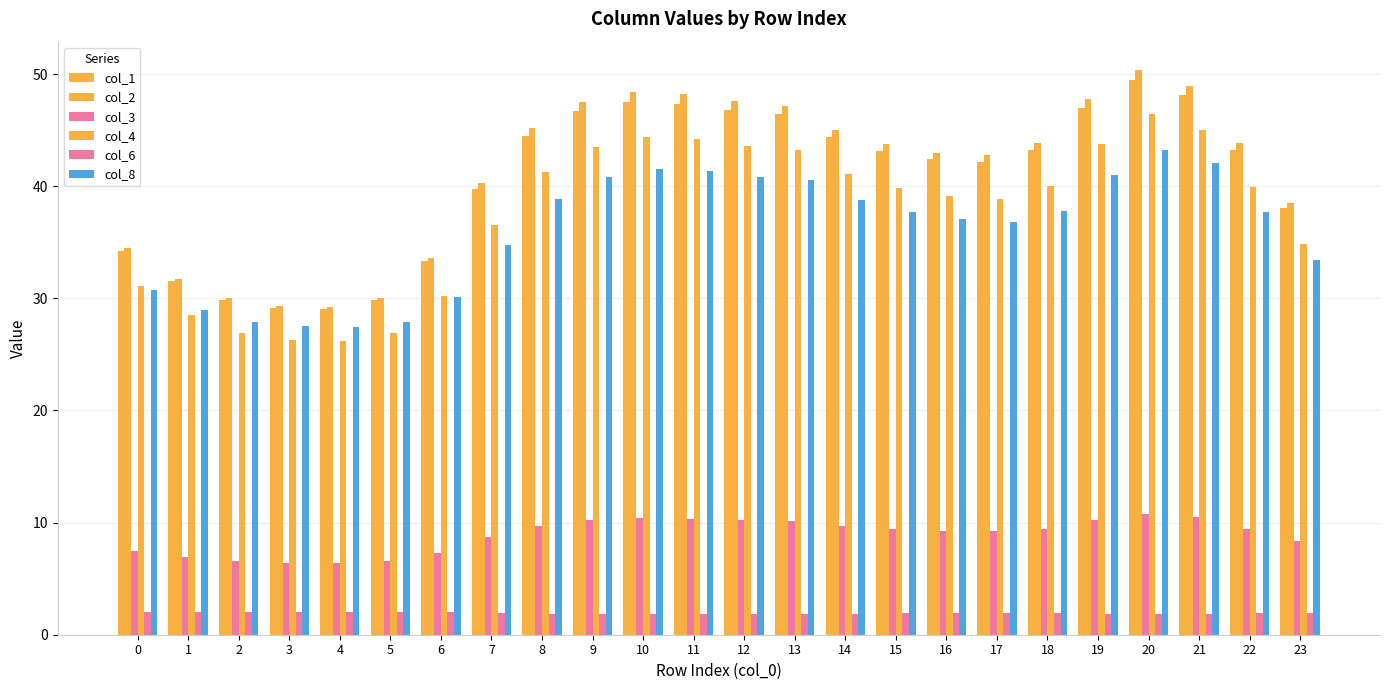

Reading right to left, what are all the values shown in this chart?

col_1: 38.1	43.2	48.1	49.4	47.0	43.3	42.2	42.4	43.1	44.4	46.4	46.8	47.4	47.6	46.7	44.5	39.8	33.3	29.8	29.0	29.1	29.8	31.5	34.2
col_2: 38.5	43.8	49.0	50.4	47.7	43.9	42.8	43.0	43.7	45.0	47.2	47.6	48.2	48.4	47.5	45.2	40.3	33.6	30.0	29.2	29.3	30.0	31.8	34.5
col_3: 8.3	9.4	10.5	10.8	10.2	9.5	9.2	9.3	9.4	9.7	10.1	10.2	10.3	10.4	10.2	9.7	8.7	7.3	6.5	6.4	6.4	6.5	6.9	7.5
col_4: 34.8	39.9	45.0	46.4	43.8	40.0	38.9	39.1	39.9	41.1	43.2	43.6	44.2	44.4	43.5	41.3	36.5	30.2	26.9	26.2	26.3	27.0	28.5	31.1
col_6: 2.0	1.9	1.9	1.8	1.9	1.9	1.9	1.9	1.9	1.9	1.9	1.9	1.9	1.9	1.9	1.9	1.9	2.0	2.0	2.0	2.0	2.0	2.0	2.0
col_8: 33.4	37.7	42.1	43.3	41.0	37.8	36.8	37.0	37.7	38.7	40.5	40.9	41.4	41.6	40.8	38.9	34.8	30.1	27.9	27.4	27.5	27.9	29.0	30.7